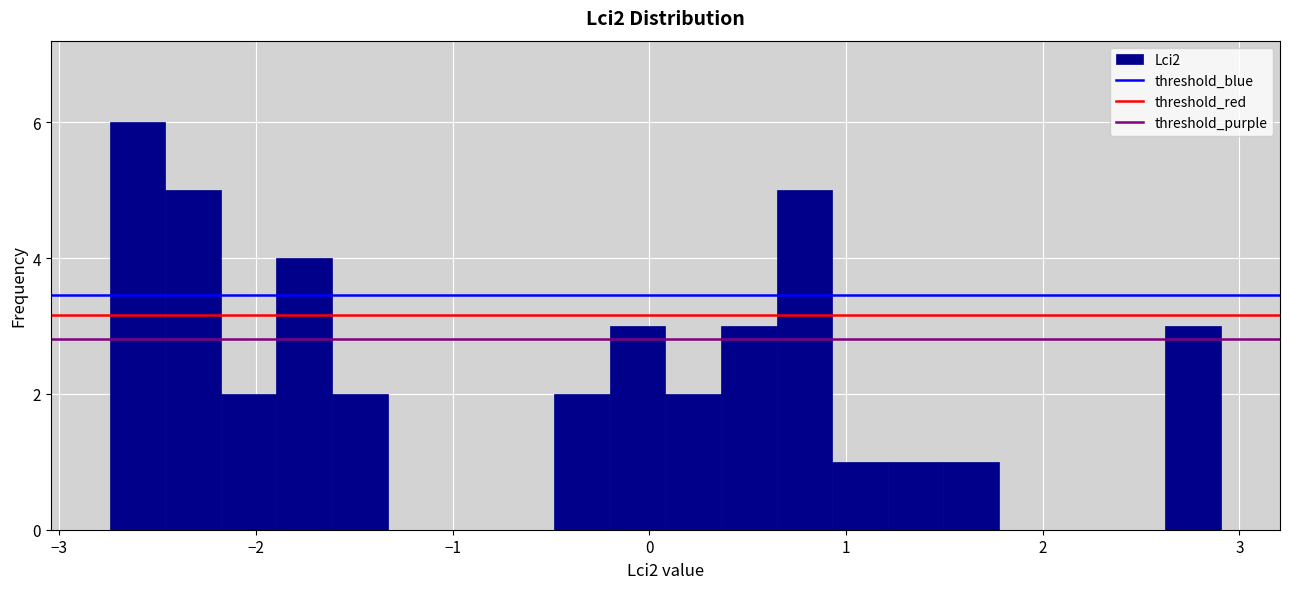

Around what value on the x-axis is the tallest bar? Give the approximate position of its centre, as read against the axis.

-2.6